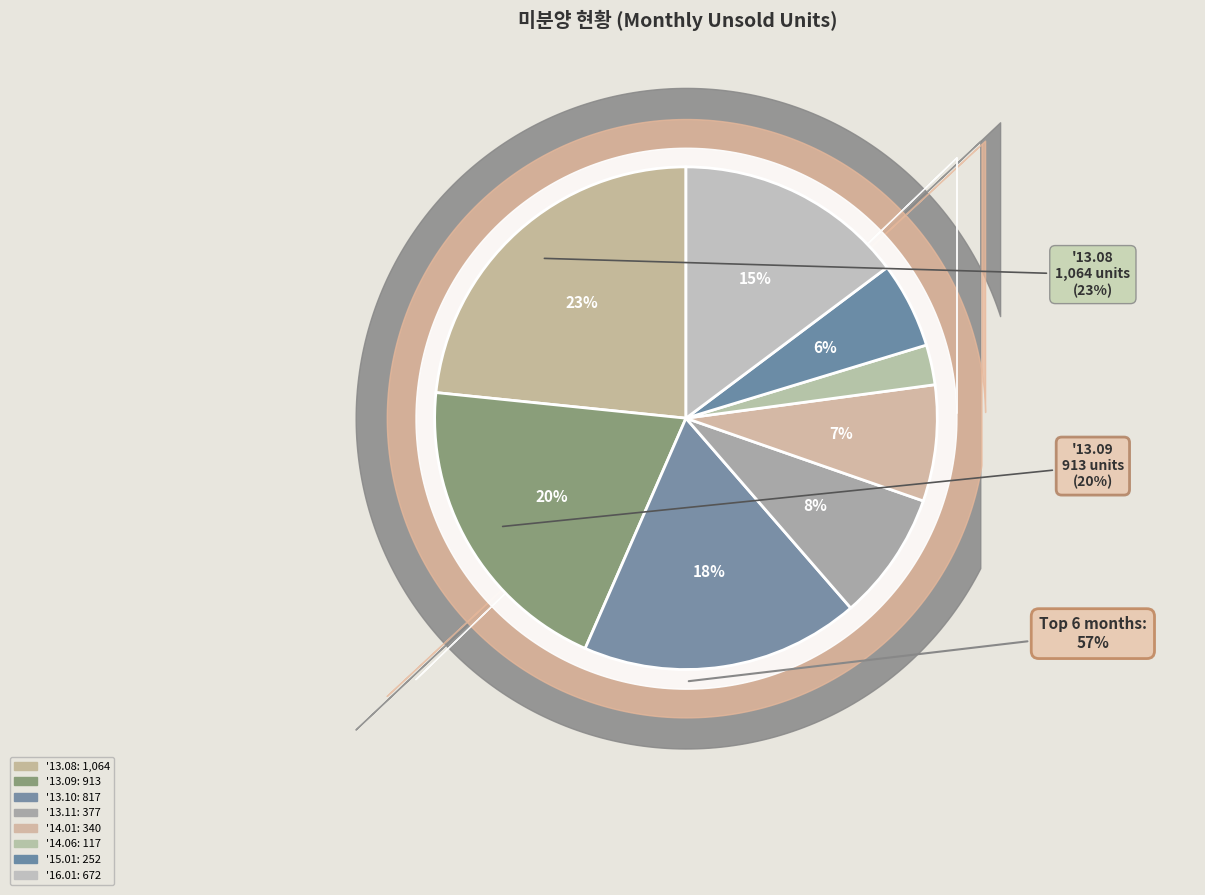

Approximately how many times larger is the value at '13.08 compared to '13.11?

2.8